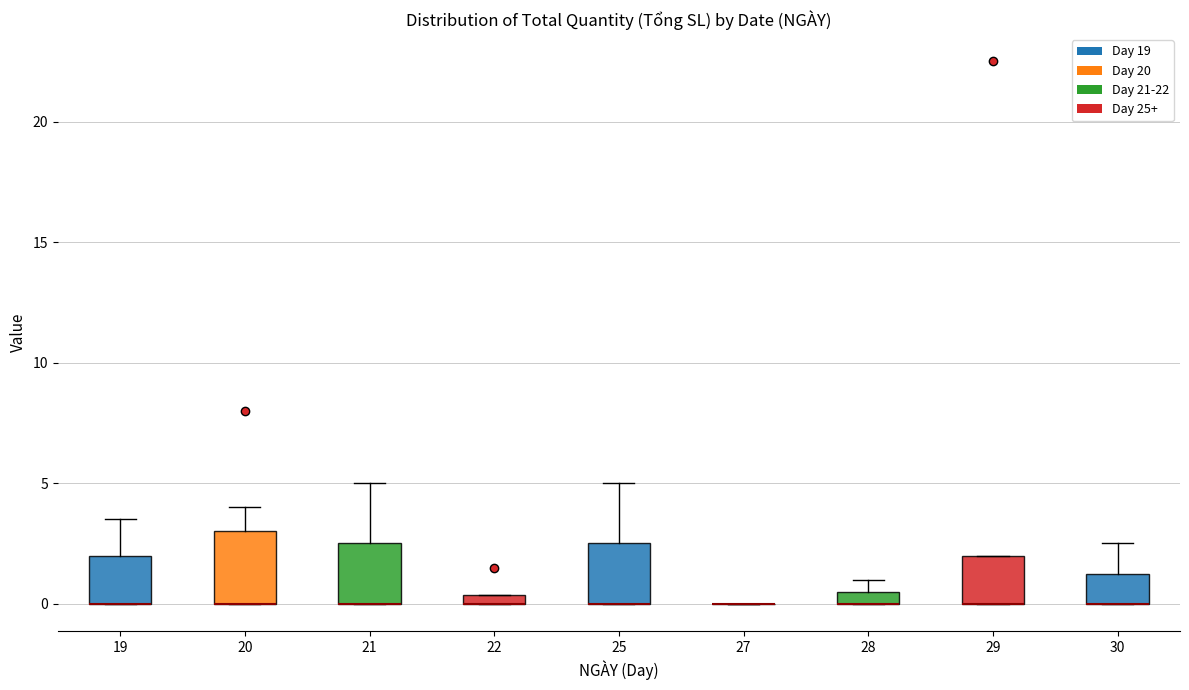

Where is the upper edge of the box at x = 29 on the y-axis? The values are not printed on the chart, so give them approximately, as read against the axis.

2.0